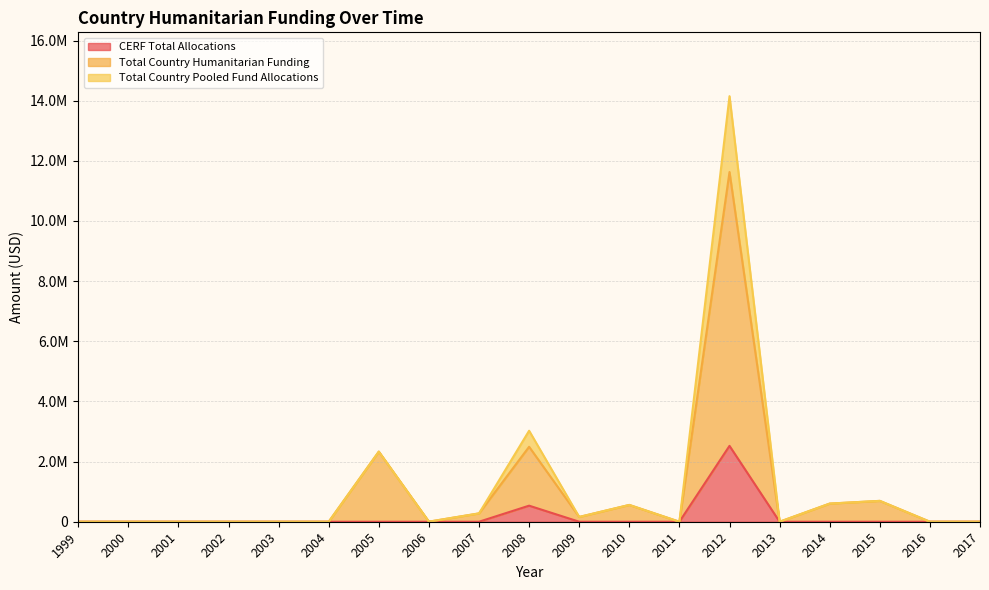

At which label is CERF Total Allocations closest to 1261319?

2008